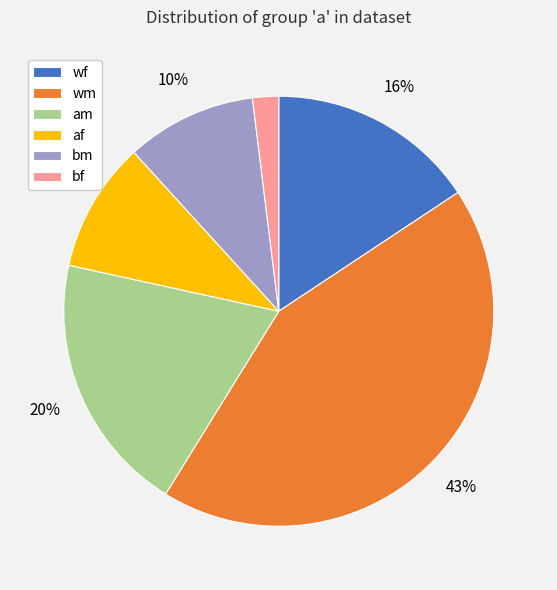

True or false: wf accounts for 23% of the total.

False